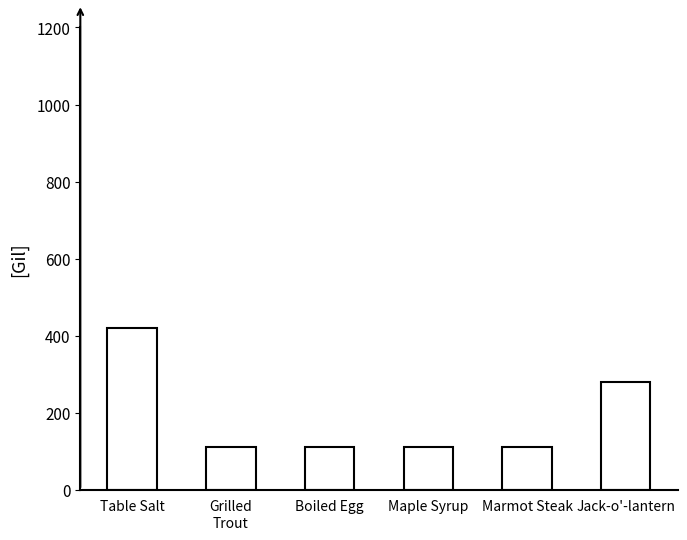

What is the greatest value displayed?

420